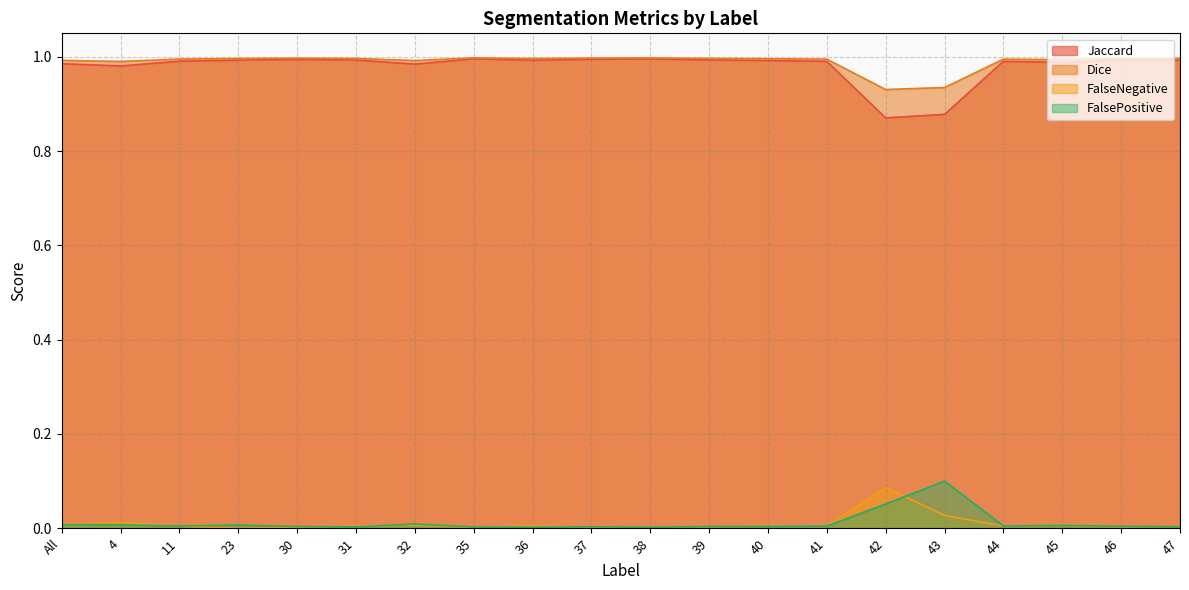

What is the sum of the Dice values at 44 and 45?

2.0